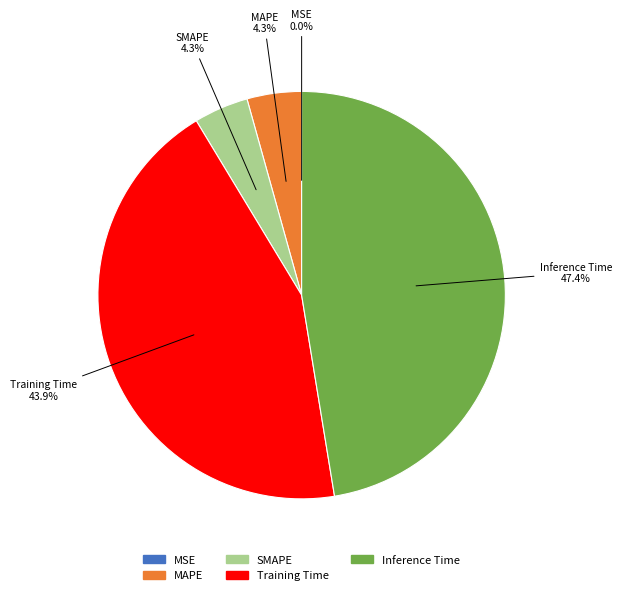

To the nearest percent, what is the average slice percentage?

20%